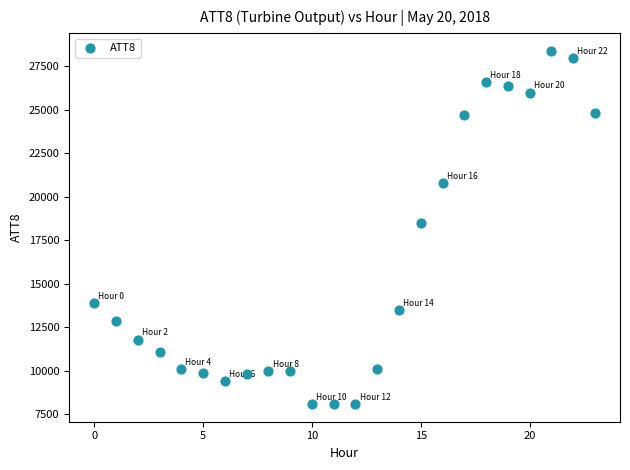

What Y value in the scatter plot is closest to 18250?

18500